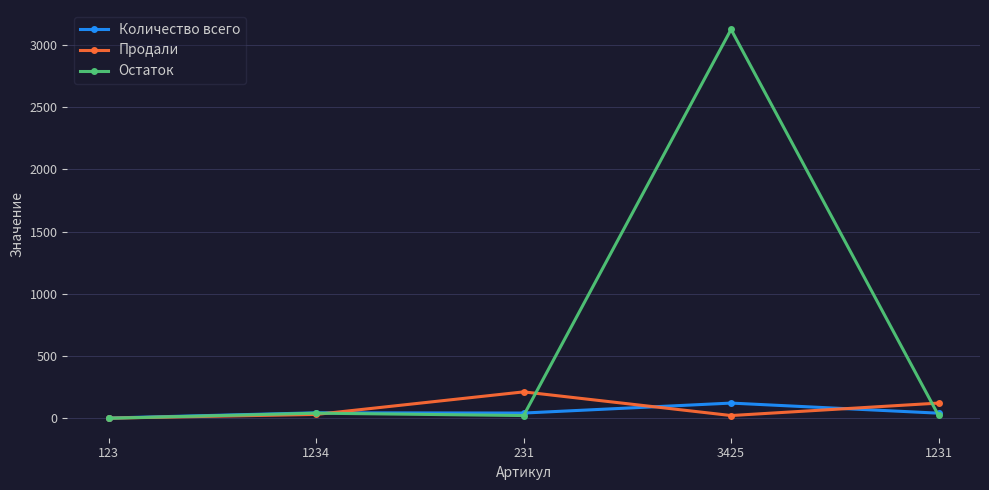

What is the minimum value shown in the chart?

1